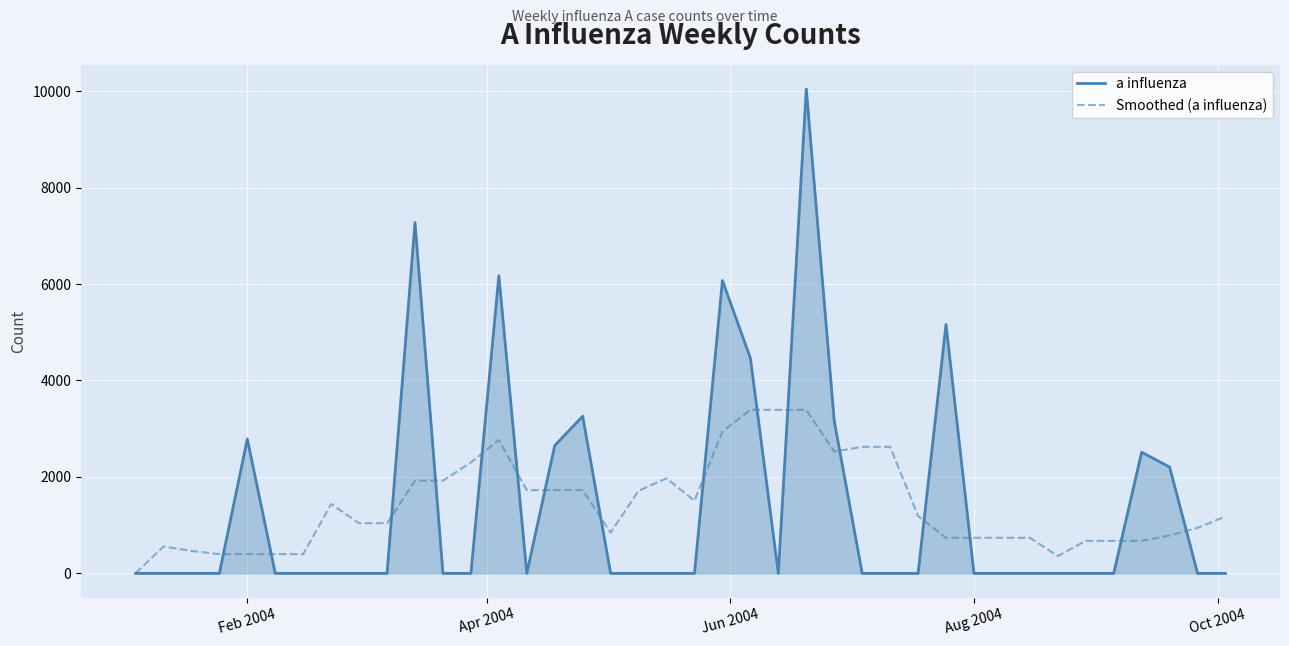

What is the maximum value for a influenza?

10043.5